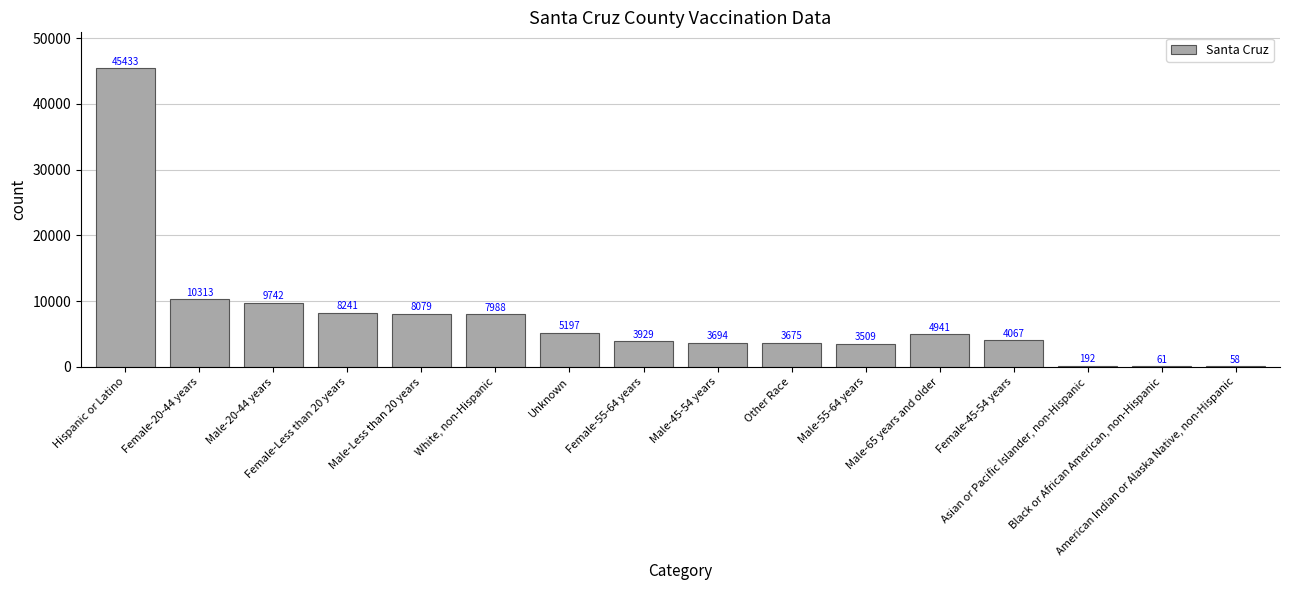

Count the number of data series in this chart.

1